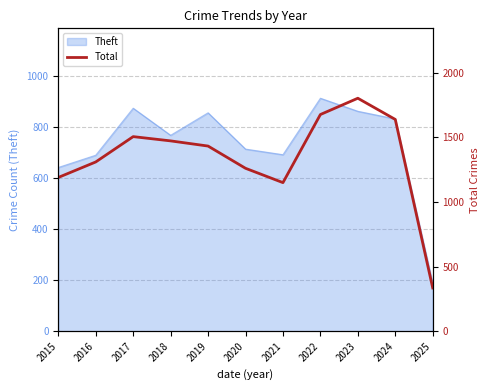

Reading left to right, transcribe all the data shown in this chart.

2015=1190	2016=1310	2017=1506	2018=1473	2019=1433	2020=1261	2021=1150	2022=1677	2023=1803	2024=1639	2025=335